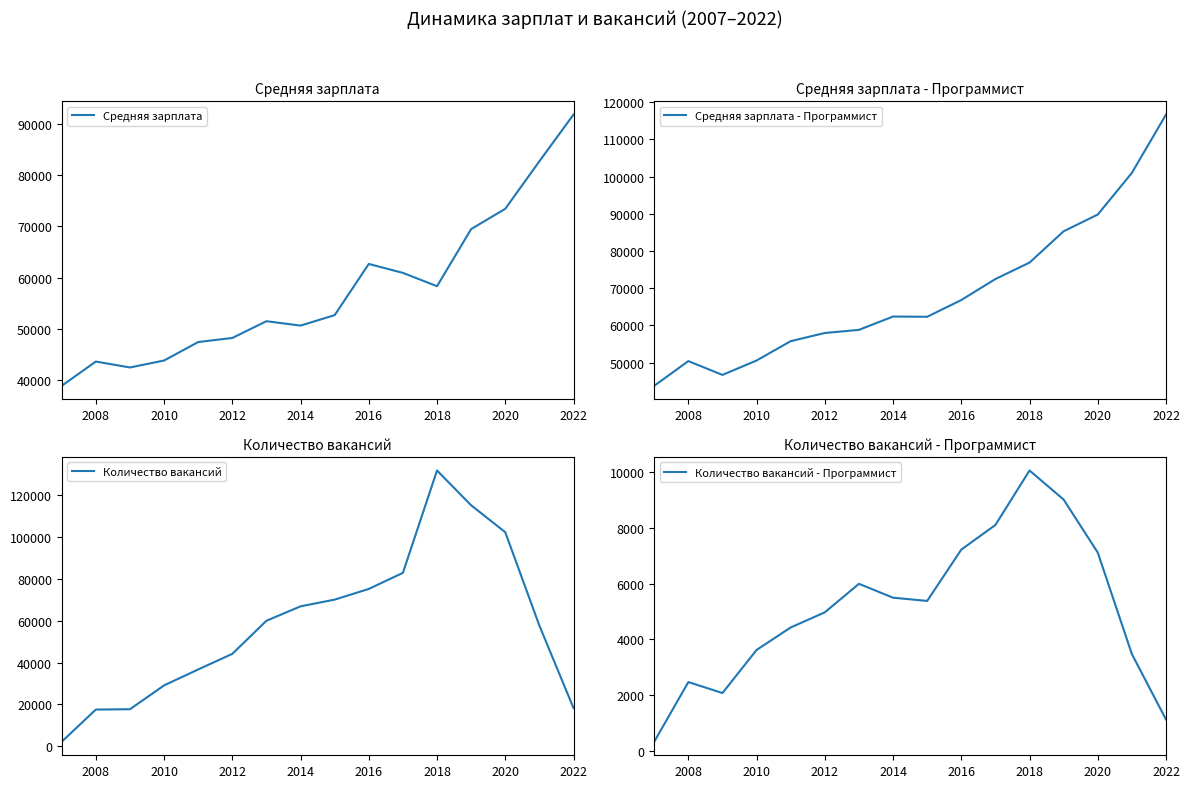

What is the difference between the maximum and second lowest values in the Средняя зарплата - Программист series?

69952